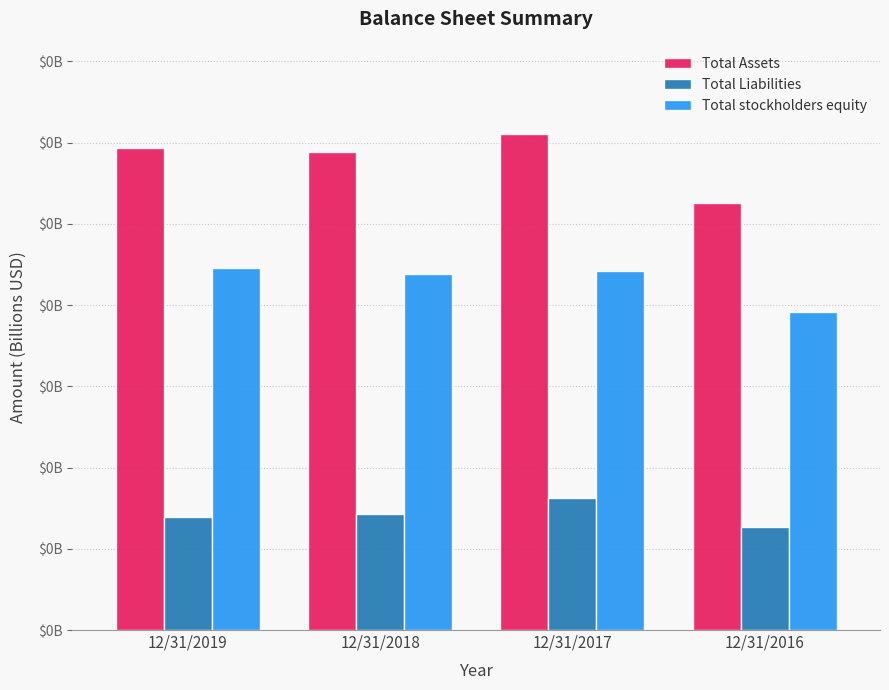

What are all the series names shown in the legend?

Total Assets, Total Liabilities, Total stockholders equity